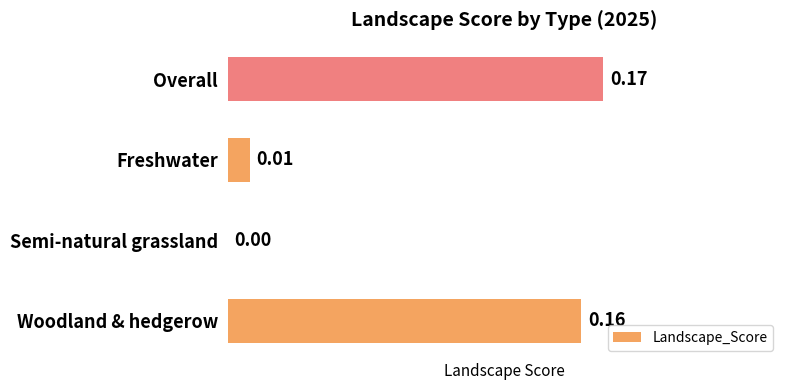

What is the change in value from Semi-natural grassland to Overall?

+0.2